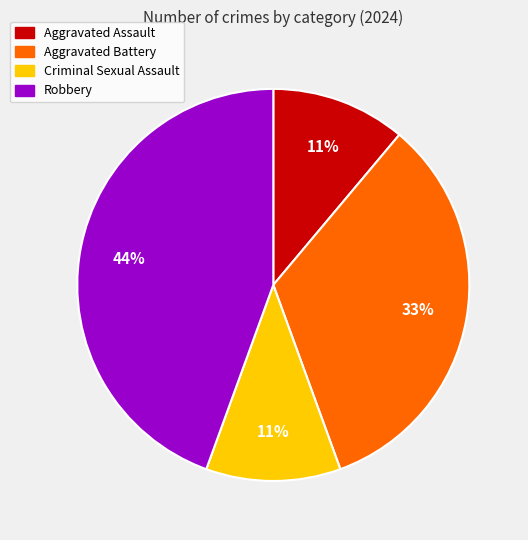

The Aggravated Assault slice represents 21% of the pie. True or false?

False